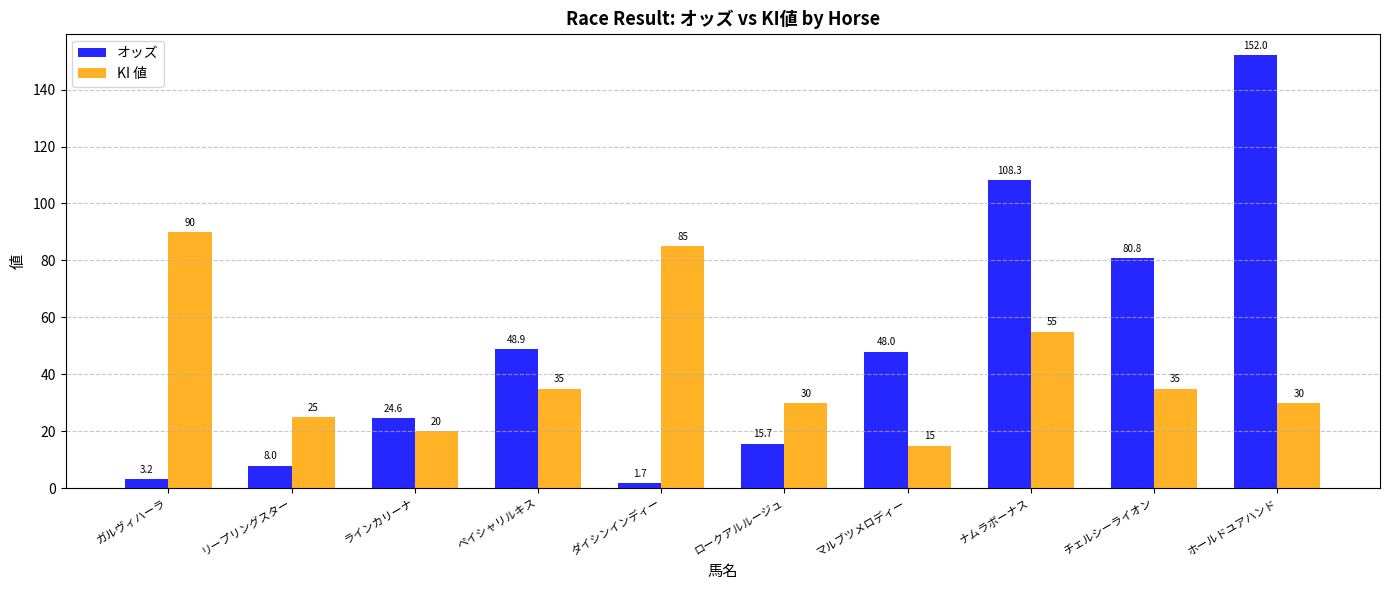

What are all the series names shown in the legend?

オッズ, KI 値